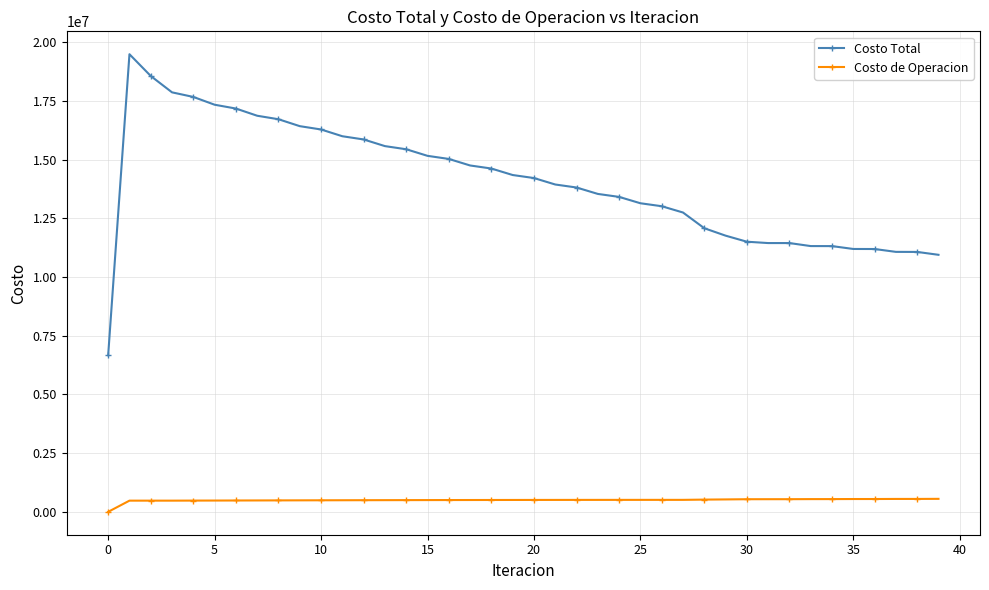

Does the chart have visible grid lines?

Yes